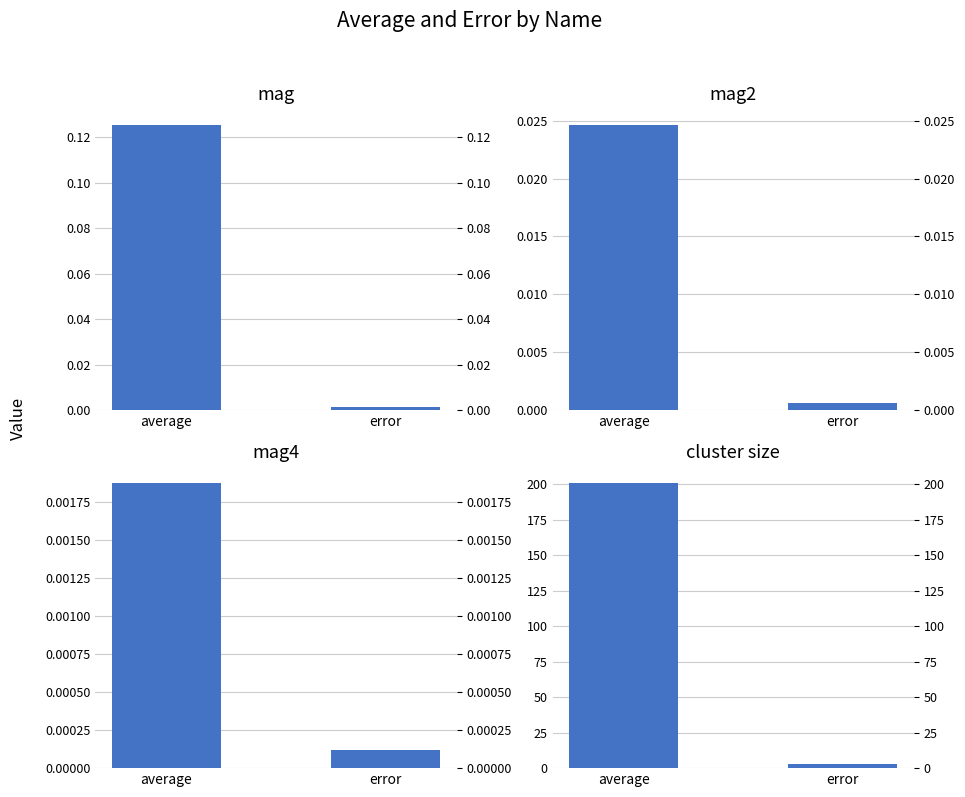

What is the label of the 1st bar from the left?

average